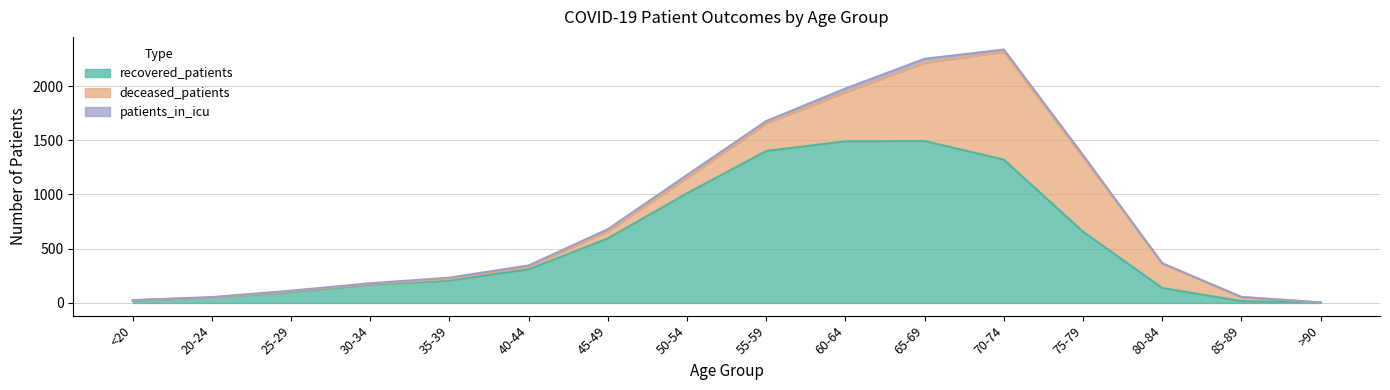

Which series has the widest spread of values?

recovered_patients